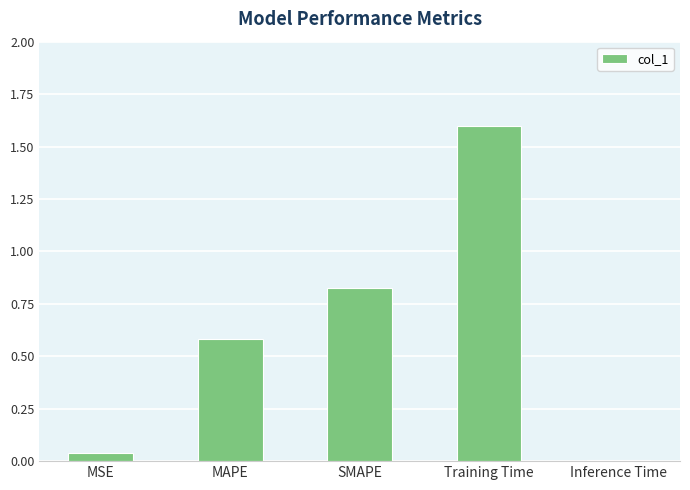

Rank the categories by value from highest to lowest.

Training Time, SMAPE, MAPE, MSE, Inference Time